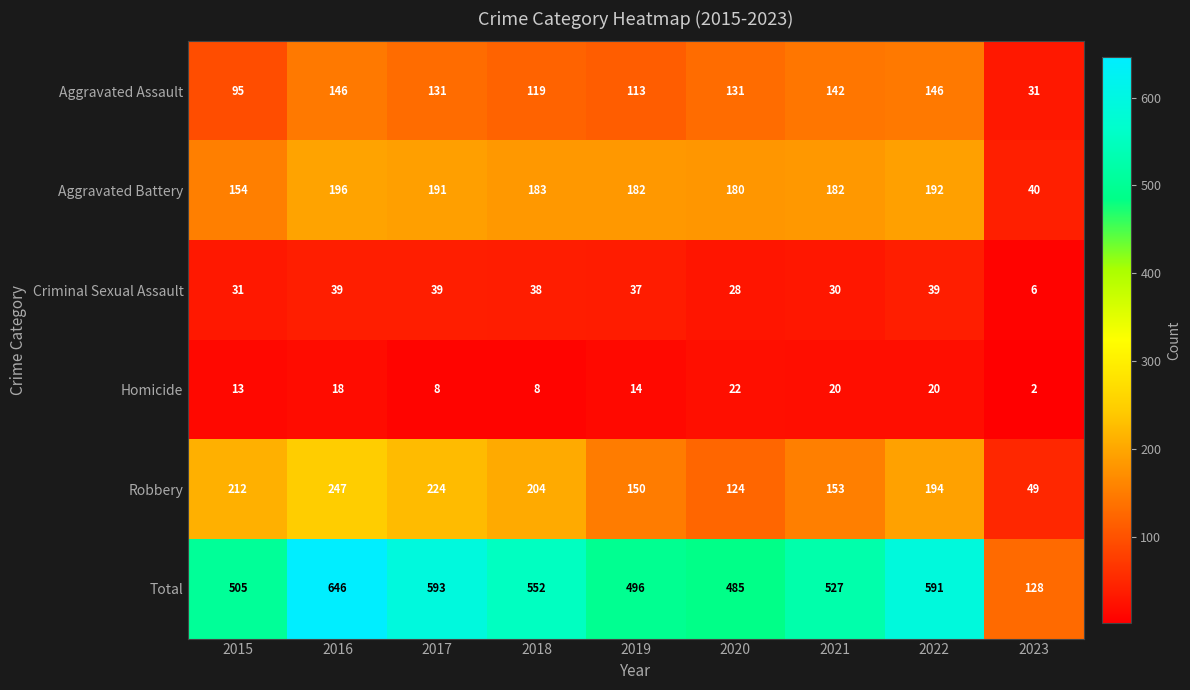

At which category is the sum across all series the highest?

2016